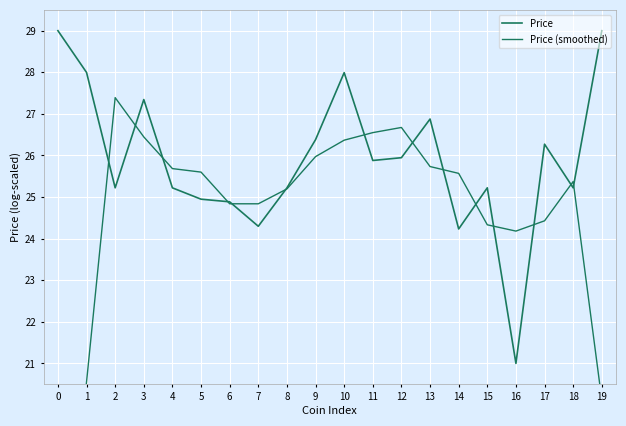

Which series has the largest range (max minus min)?

Price (smoothed)